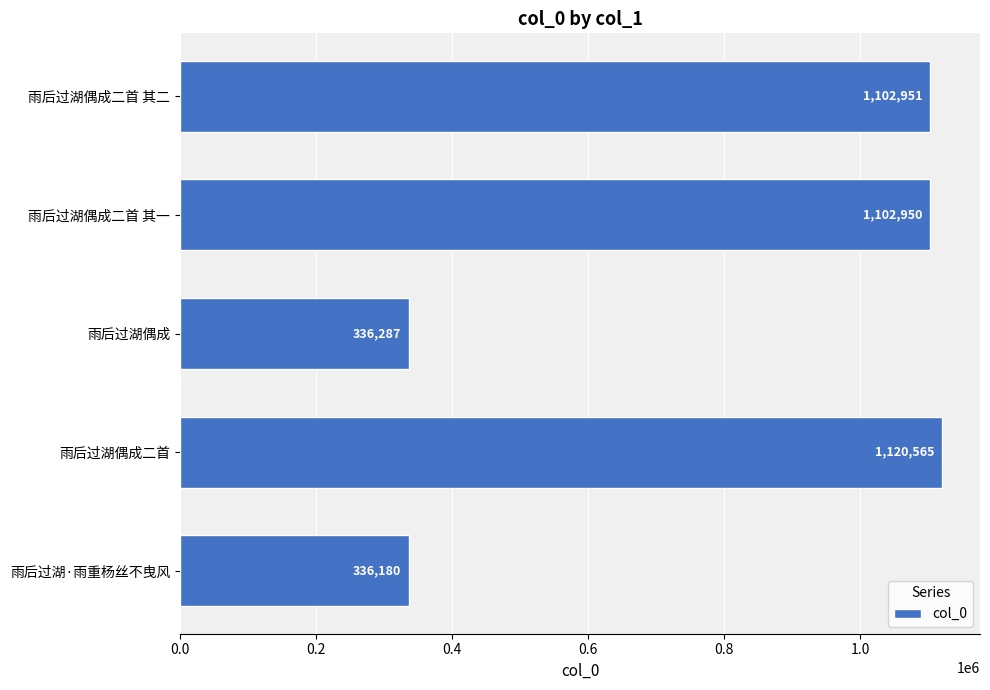

Reading bottom to top, list all the values displayed in this chart.

336180	1120565	336287	1102950	1102951